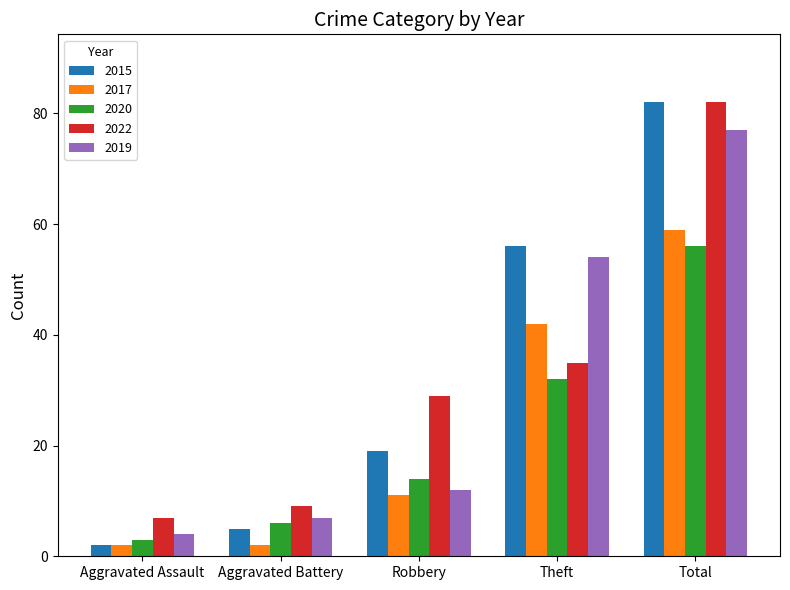

List the labels in order of 2022 value, largest first.

Total, Theft, Robbery, Aggravated Battery, Aggravated Assault